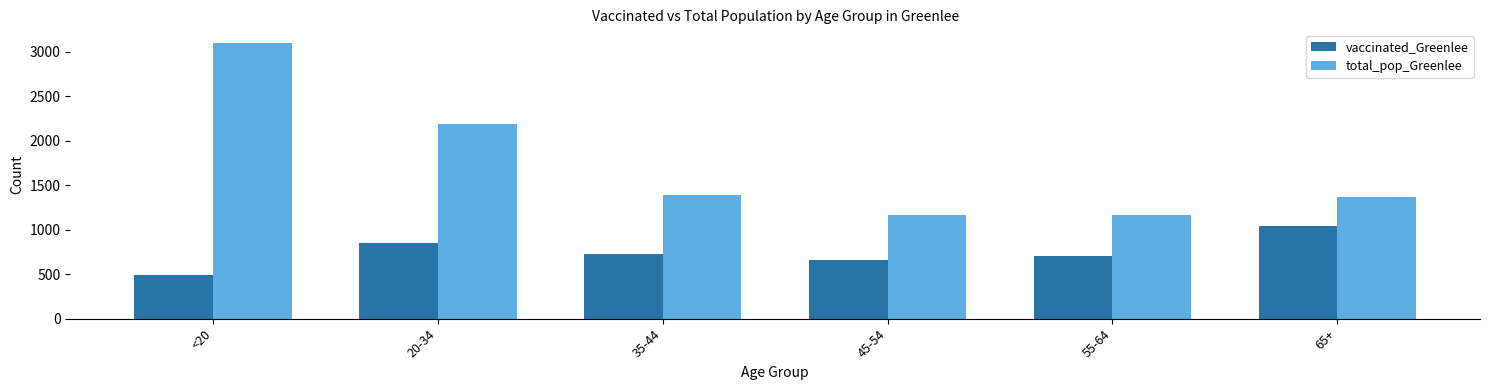

What is the value of the vaccinated_Greenlee bar at the 1st from the left?

486